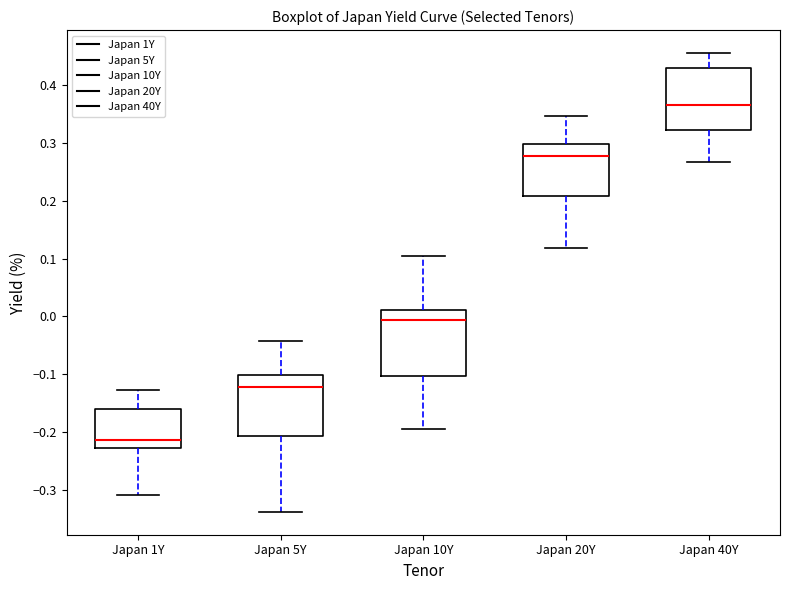

Reading left to right, transcribe this box plot: for each box, give where its median line is, the range the box spans, and where its two whiskers end, as read against the y-axis. The values are not printed on the chart, so give them approximately, as read against the axis.

Japan 1Y: median -0.21, box -0.23 to -0.16, whiskers -0.31 to -0.13
Japan 5Y: median -0.12, box -0.21 to -0.10, whiskers -0.34 to -0.04
Japan 10Y: median -0.01, box -0.10 to 0.01, whiskers -0.19 to 0.10
Japan 20Y: median 0.28, box 0.21 to 0.30, whiskers 0.12 to 0.35
Japan 40Y: median 0.37, box 0.32 to 0.43, whiskers 0.27 to 0.46